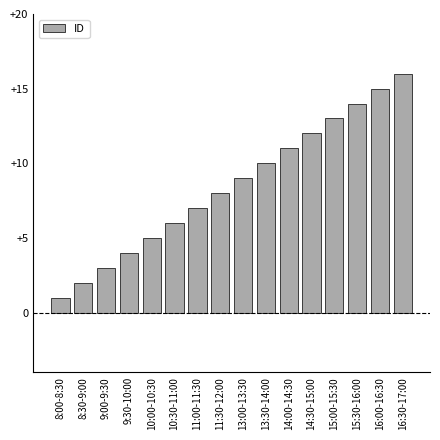

Does the chart contain stacked bars?

No